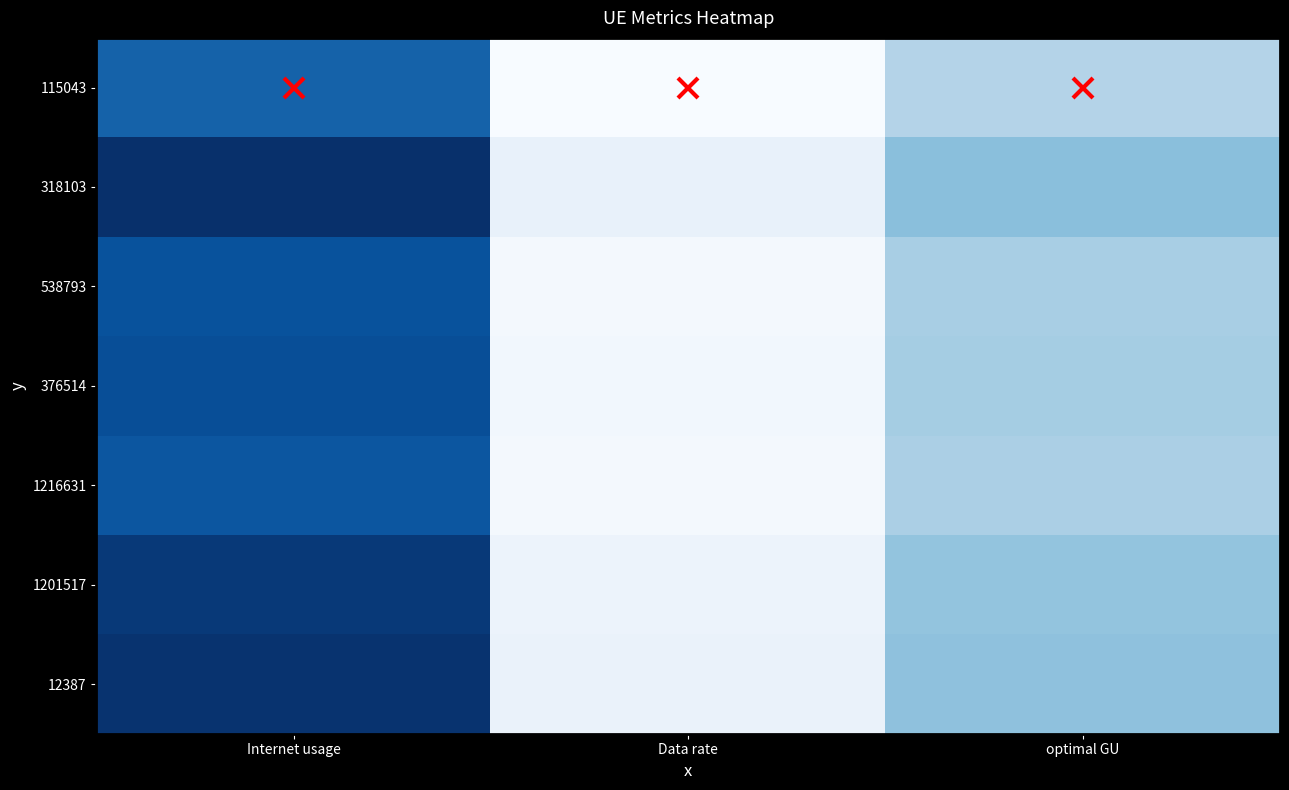

What is the difference between the highest and lowest values at optimal GU?

9.9